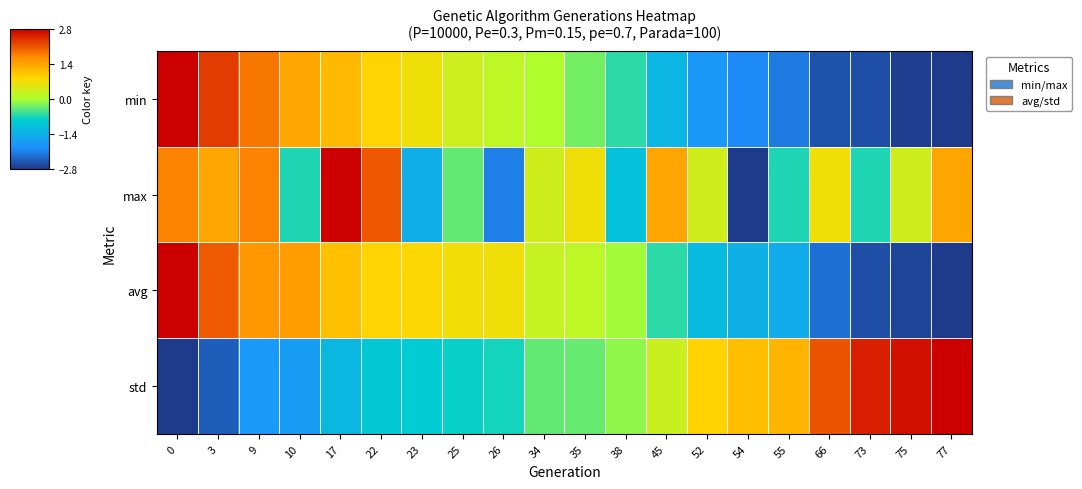

List the series in order of their overall mean, highest first.

max, std, avg, min